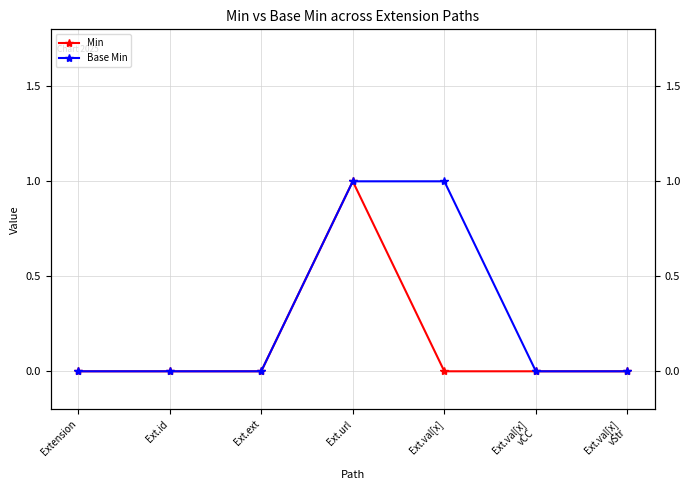

Count the Base Min values in the range 0 to 1.

7